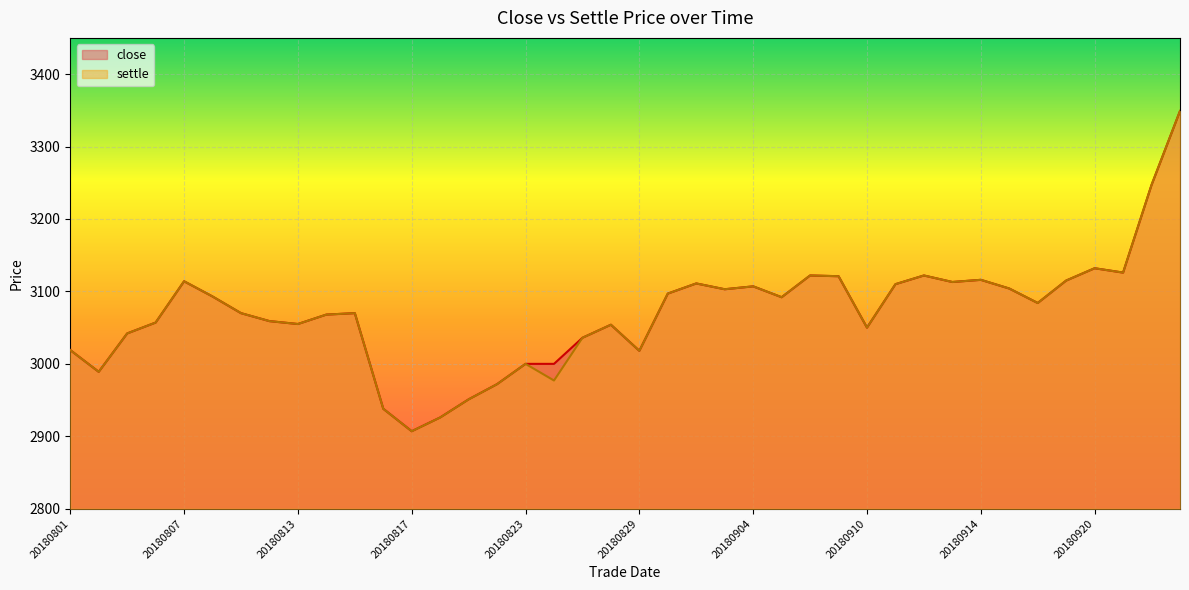

At which category does the chart reach its minimum across all series?

20180817